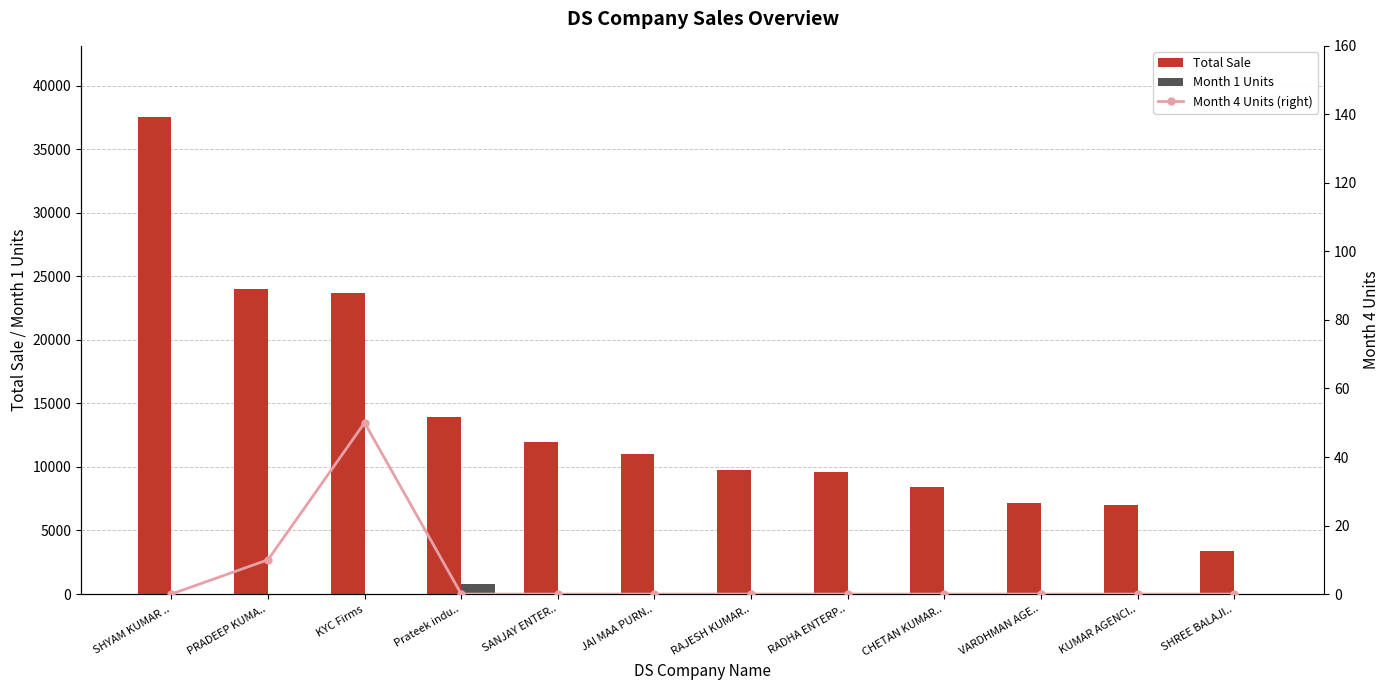

What is the difference between the highest and lowest values at JAI MAA PURN..?

11000